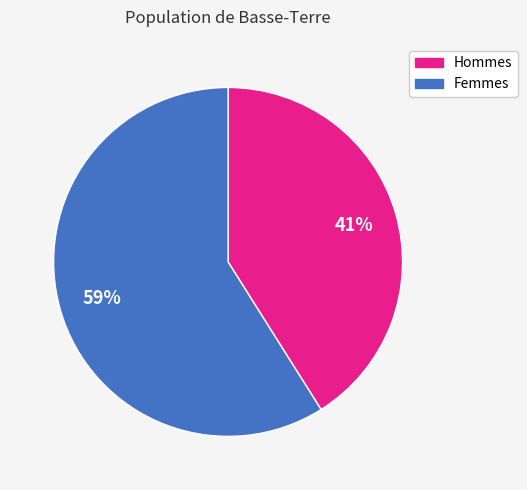

Is there any slice that represents more than half of the pie?

Yes